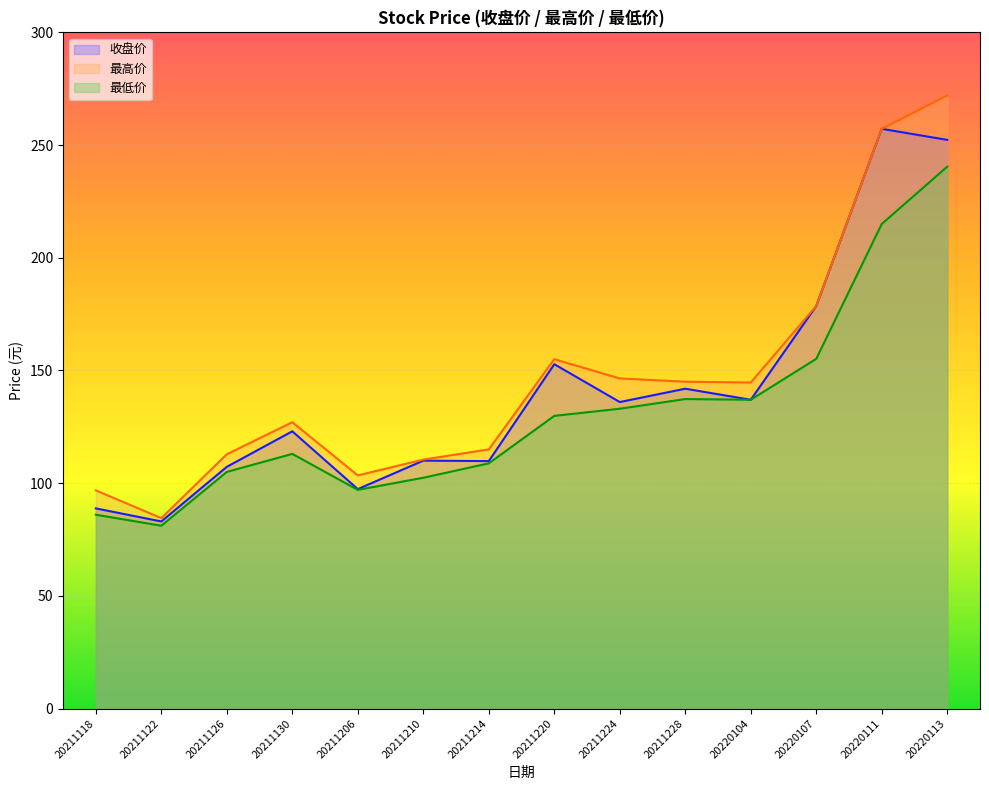

Rank the categories by 最高价 value from highest to lowest.

20220113, 20220111, 20220107, 20211220, 20211224, 20211228, 20220104, 20211130, 20211214, 20211126, 20211210, 20211206, 20211118, 20211122